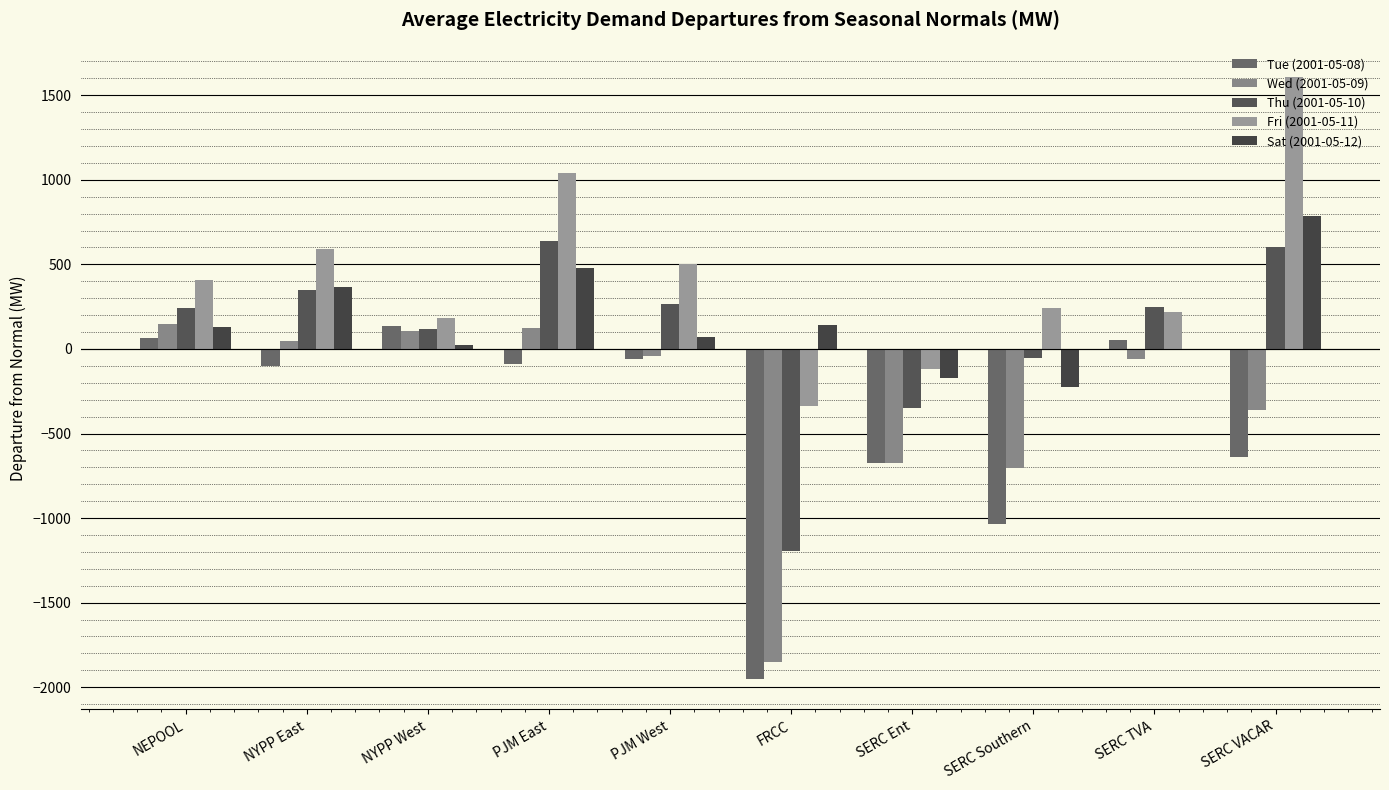

Reading left to right, extract all data points from this chart.

Tue (2001-05-08): 67.5	-98.6	138.6	-91.3	-61.7	-1953.8	-673.0	-1036.1	55.1	-636.2
Wed (2001-05-09): 147.6	45.2	106.2	124.6	-43.3	-1849.5	-672.3	-706.4	-60.7	-363.2
Thu (2001-05-10): 243.5	346.5	117.8	639.7	267.6	-1194.3	-349.2	-55.9	246.5	604.2
Fri (2001-05-11): 406.2	591.7	182.3	1042.2	505.2	-335.2	-120.1	241.6	217.6	1608.7
Sat (2001-05-12): 132.4	366.0	22.9	478.8	69.2	142.5	-171.8	-224.6	0.8	784.2